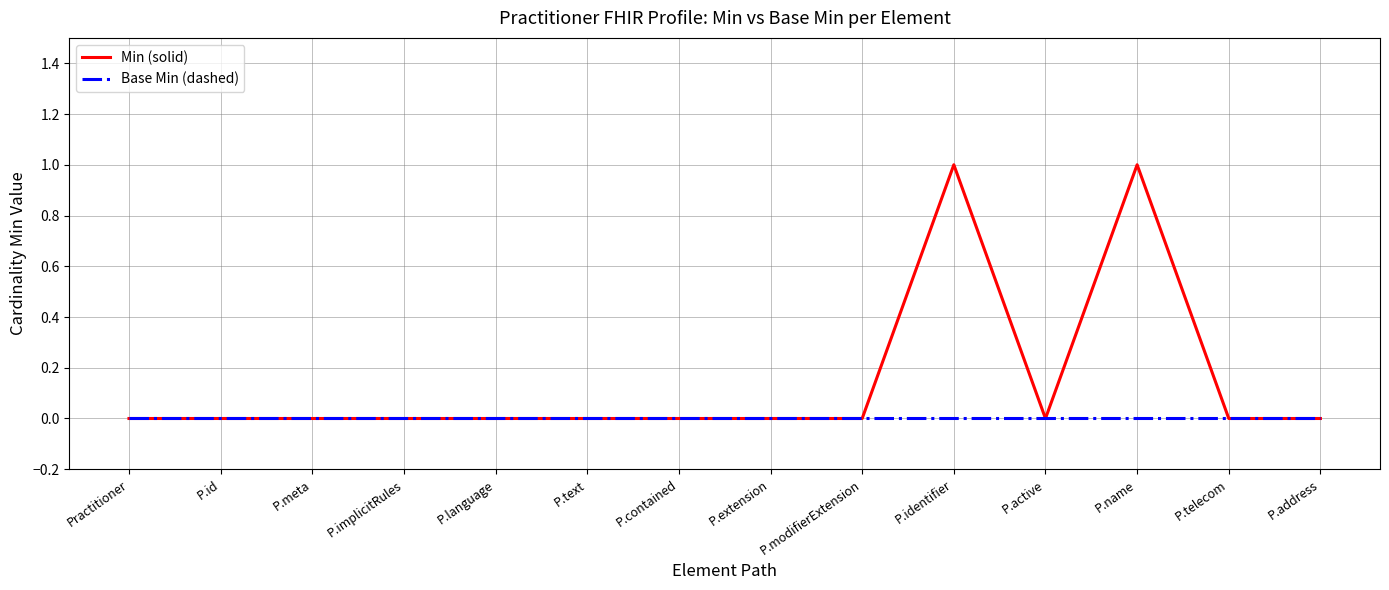

What are all the series names shown in the legend?

Min (solid), Base Min (dashed)